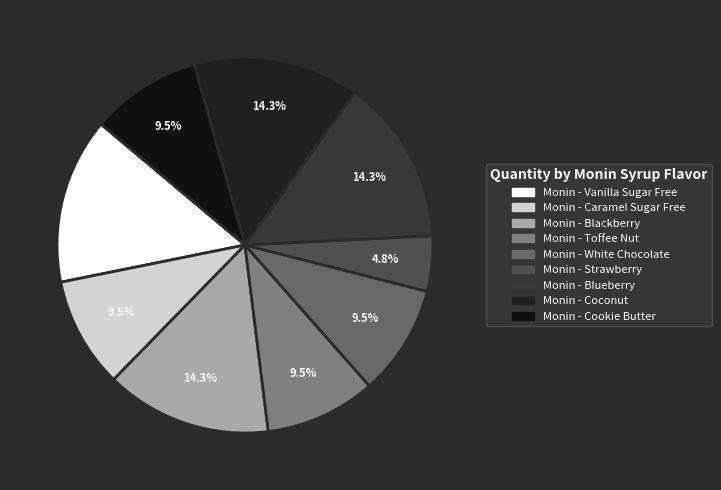

How many slices are in this pie chart?

9